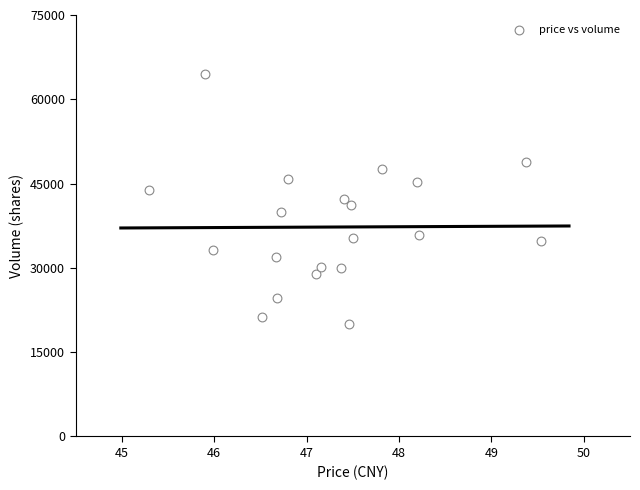

What is the range of Y values (max minus min)?

44546